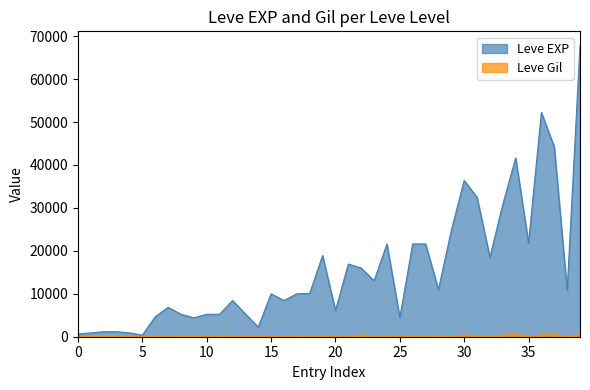

True or false: Leve Gil has more than 2 points higher than both neighbors.

True